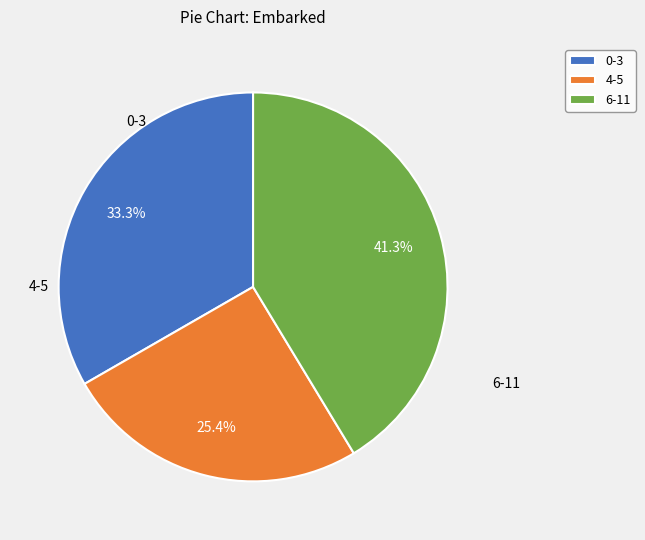

Is there any slice that represents more than half of the pie?

No